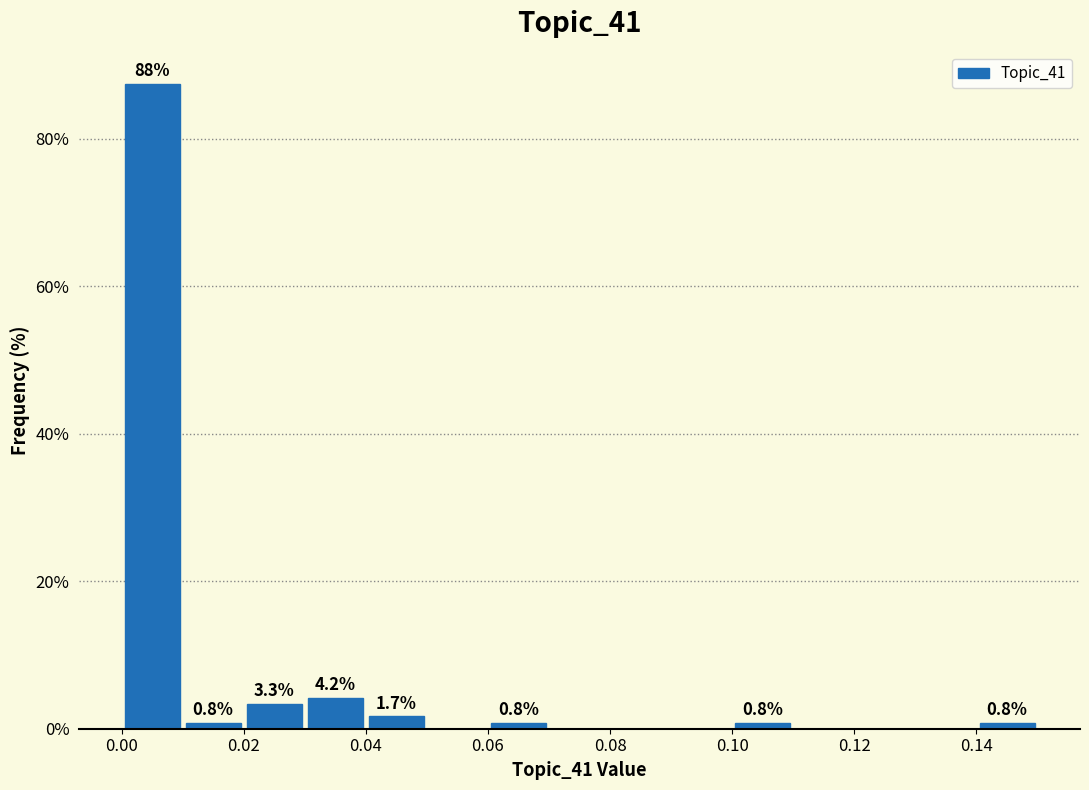

Which range on the x-axis has the tallest bar?

0.00 to 0.01